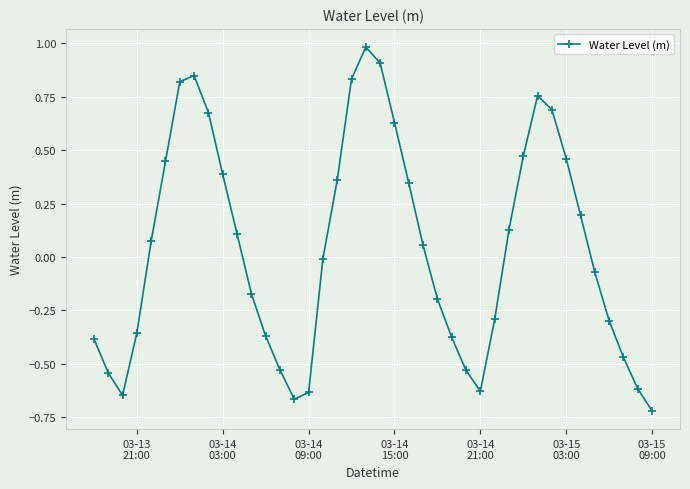

What is the maximum value shown in the chart?

1.0